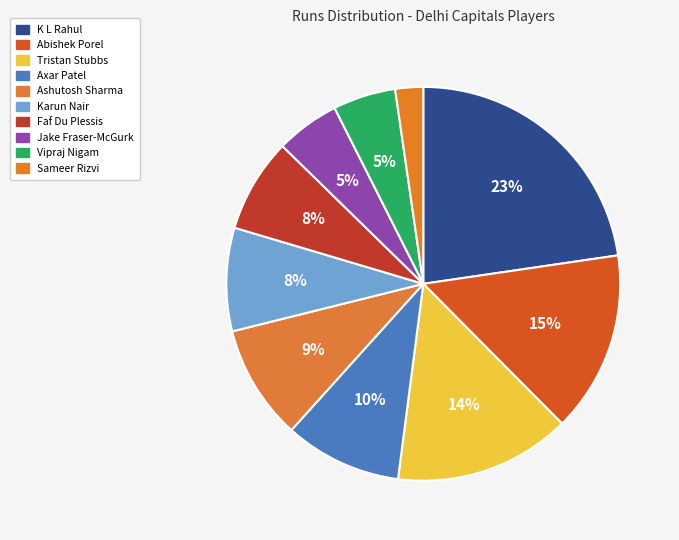

Is Faf Du Plessis the majority of the pie?

No